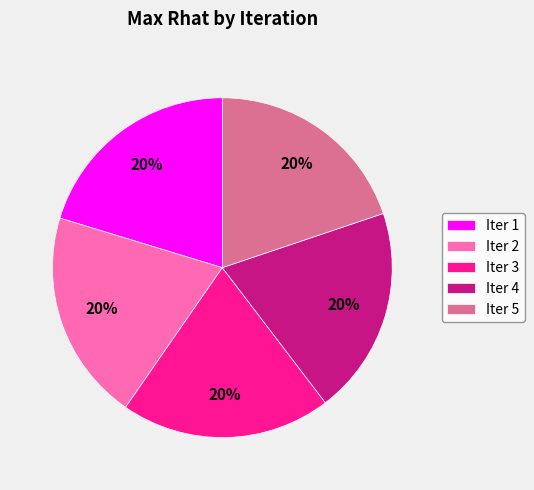

What percentage is the Iter 1 slice, to the nearest percent?

20%